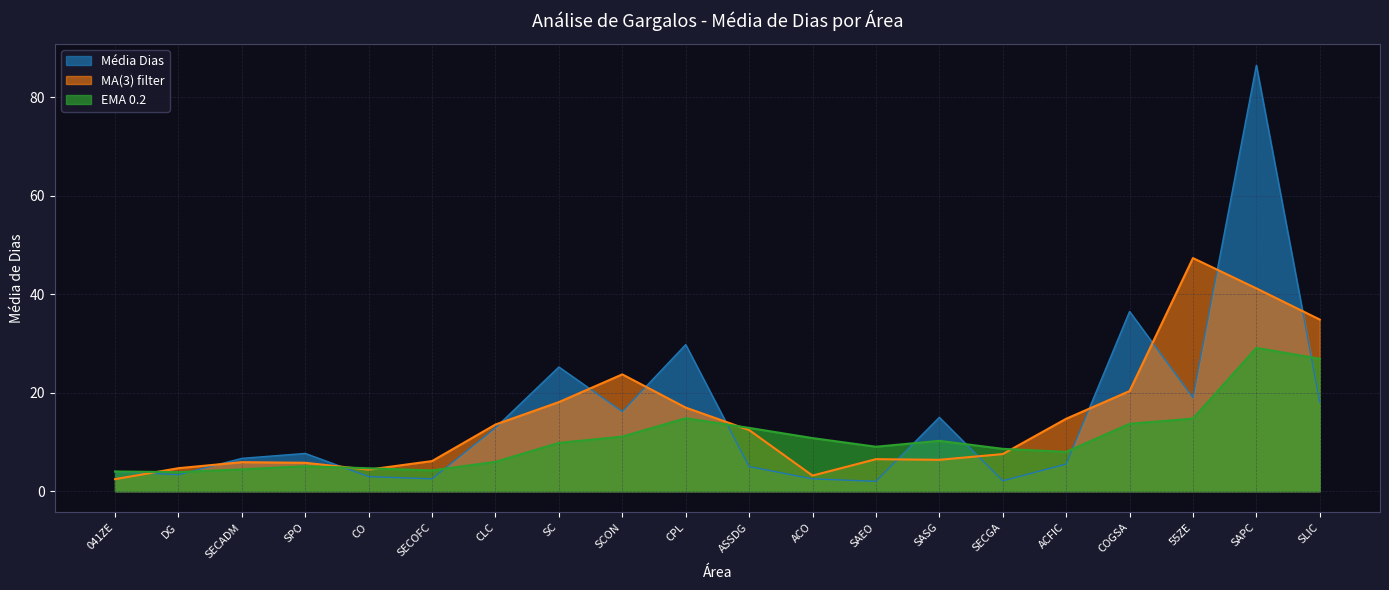

What is the value of the 5th point from the left?

3.0